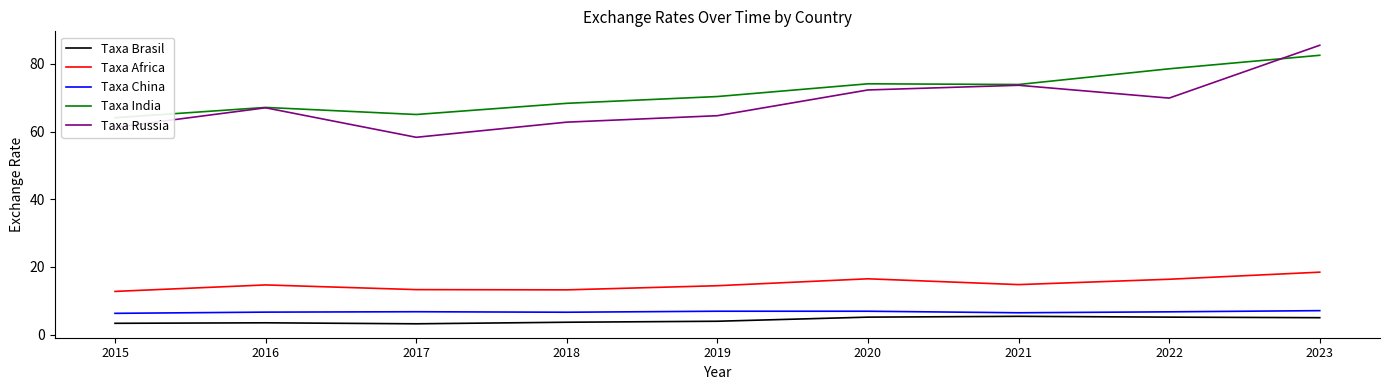

Where is the first local minimum for Taxa Russia?

2017